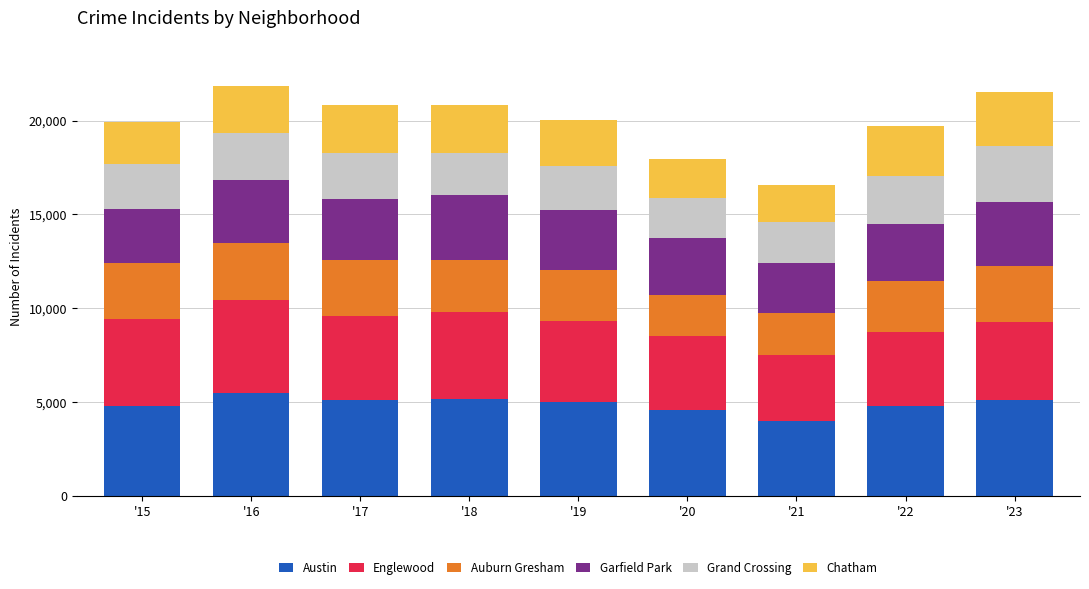

What is the sum of all Austin values?

43885